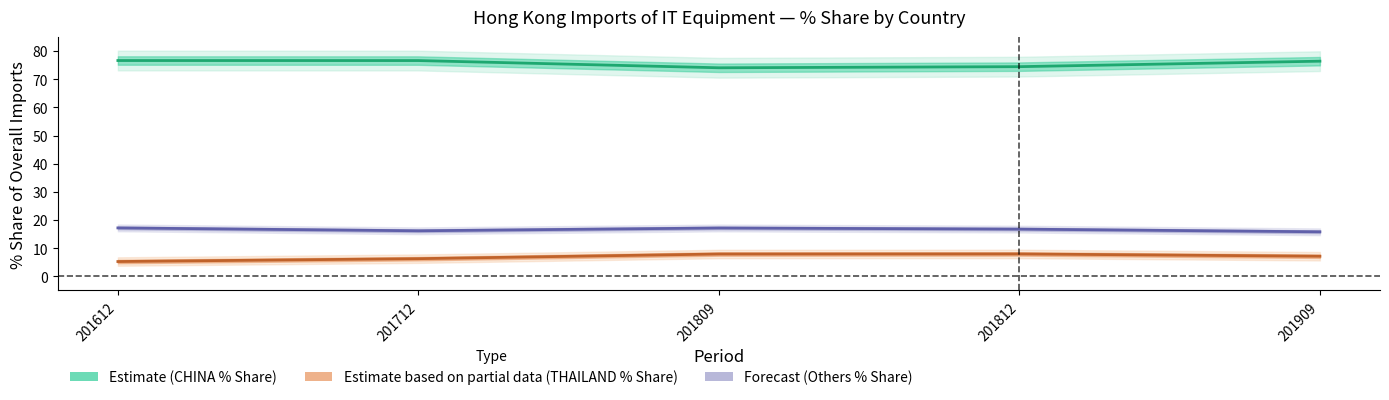

Which series has the largest total across all categories?

Estimate (CHINA % Share)